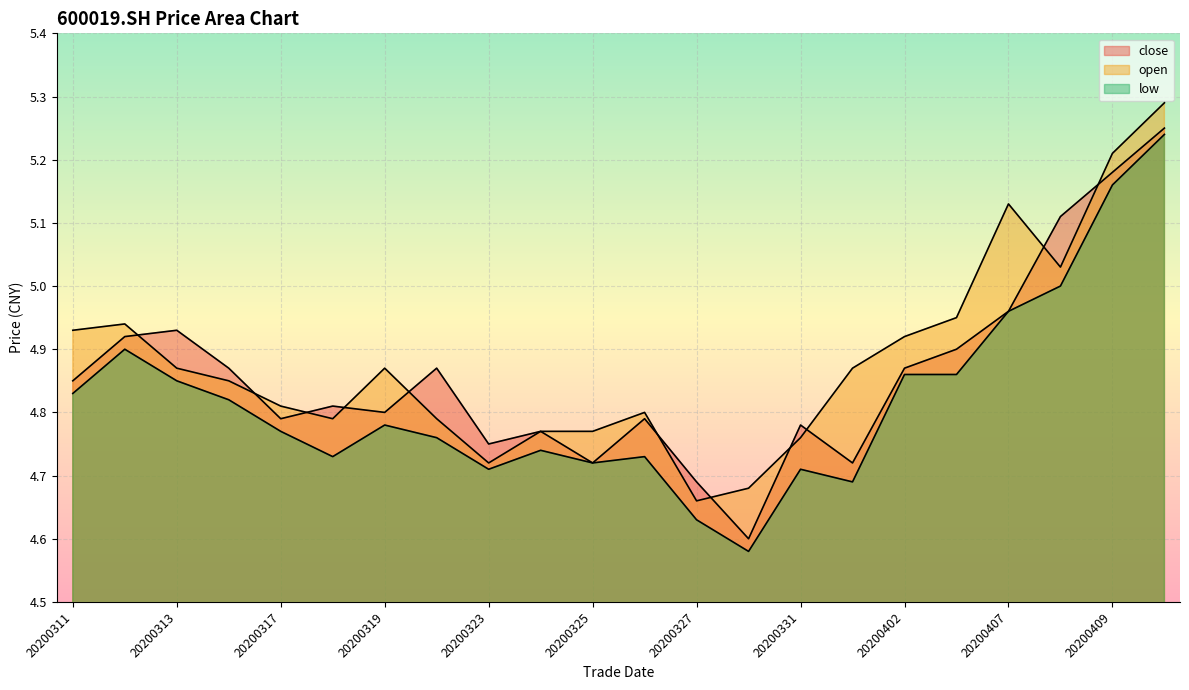

What is the sum of all low values?

106.0